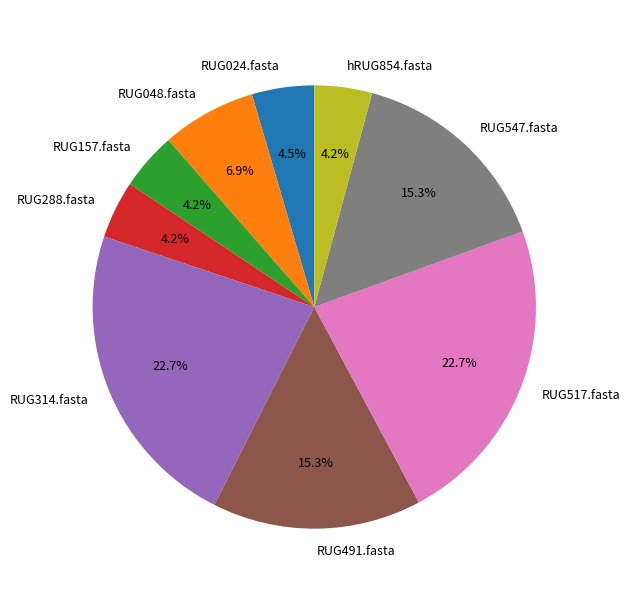

Combined, do RUG024.fasta and RUG314.fasta account for over 50%?

No